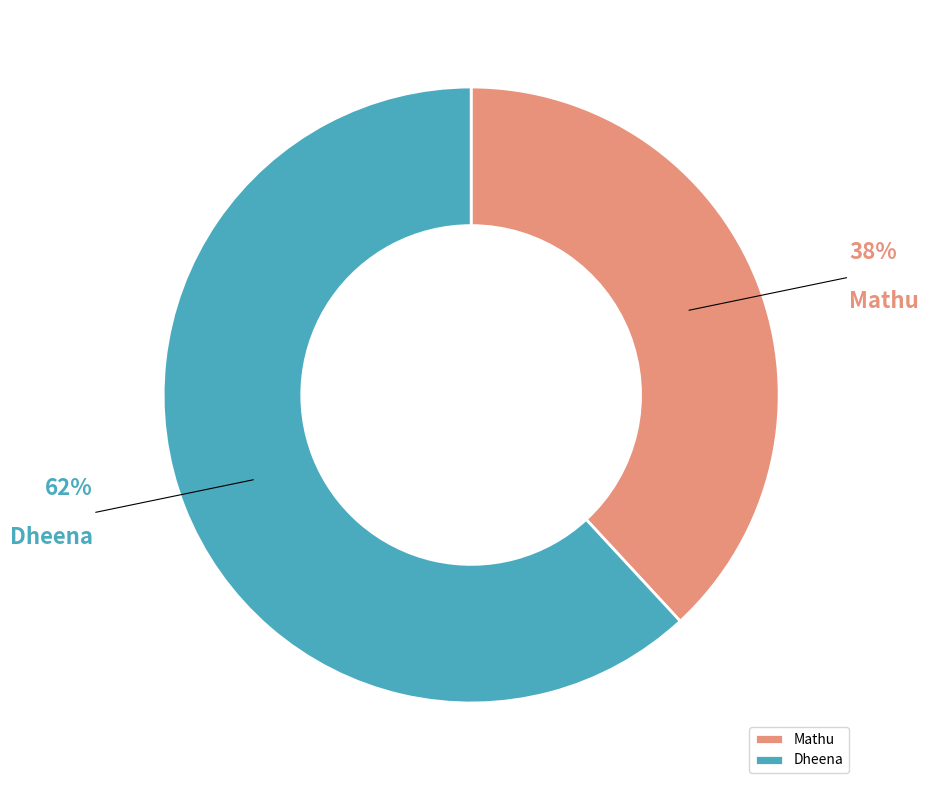

Rank the categories by value from highest to lowest.

Dheena, Mathu